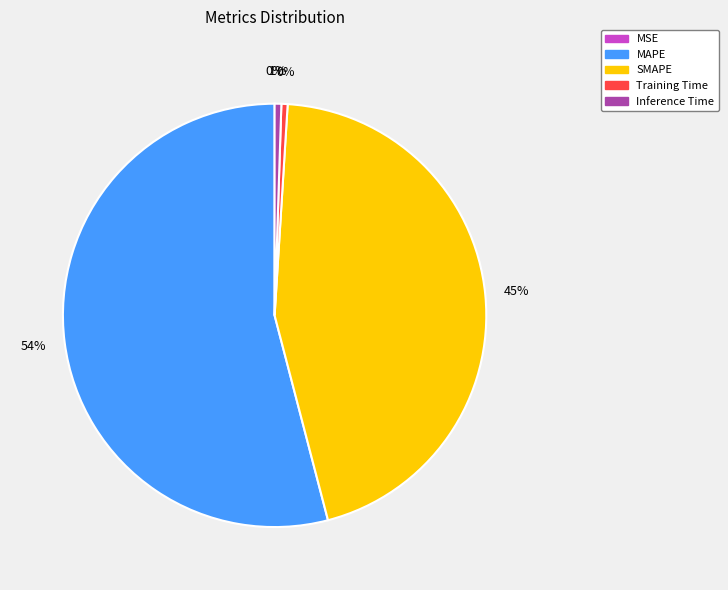

To the nearest percent, what is the difference between the largest and smallest slice percentages?

54%